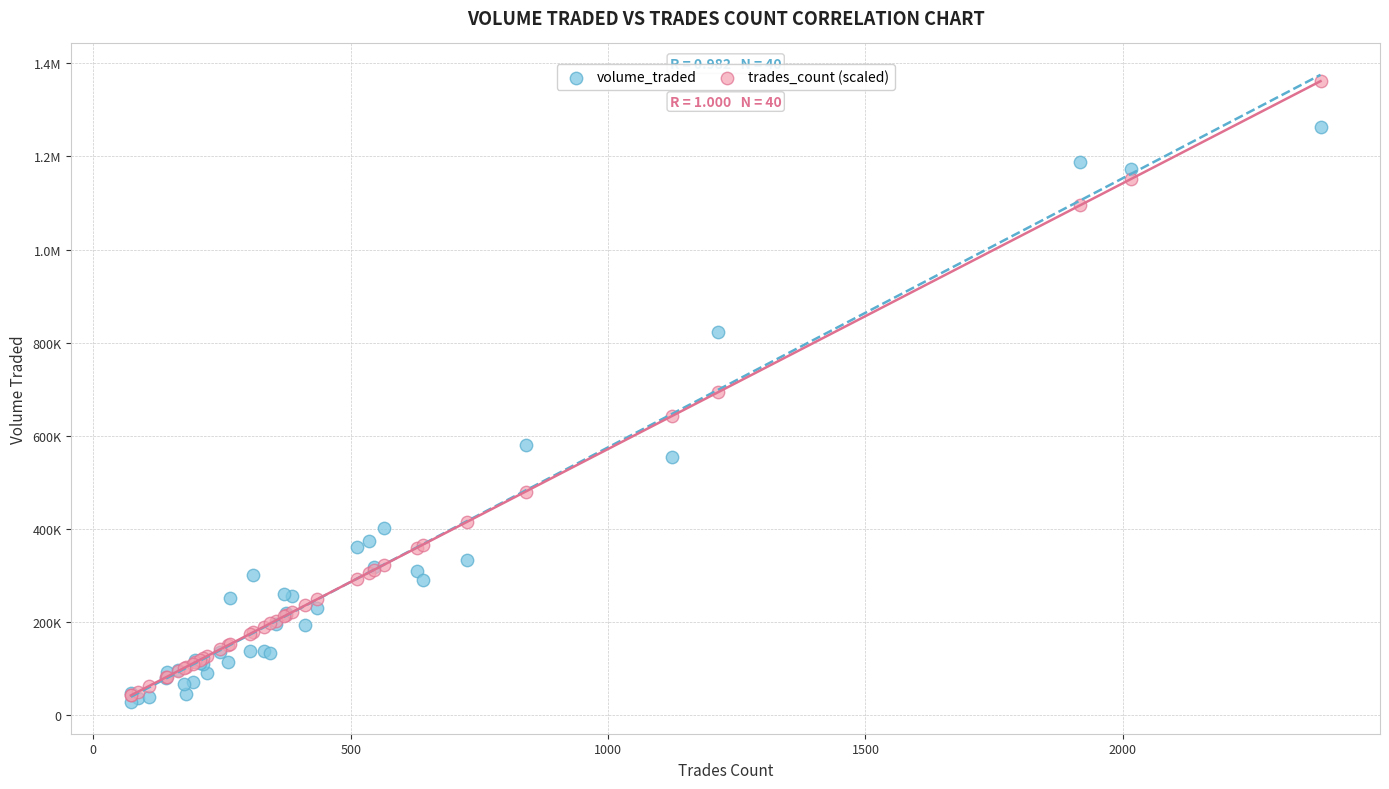

What are all the series names shown in the legend?

volume_traded, trades_count (scaled)